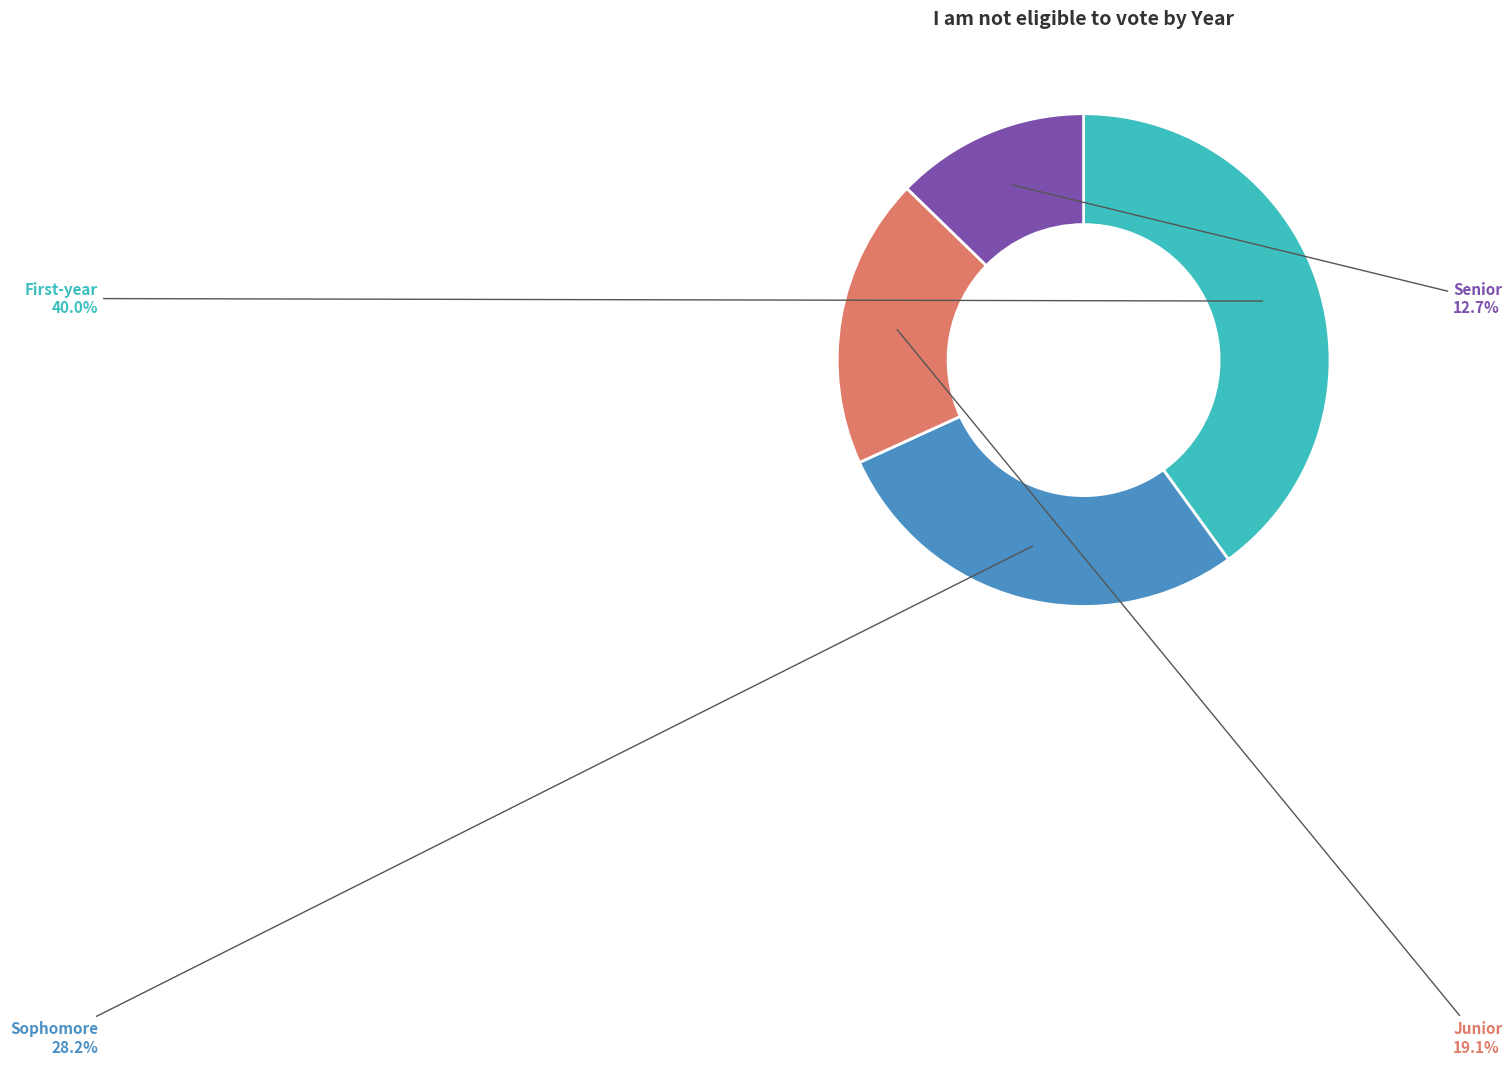

Rank the categories by value from highest to lowest.

First-year, Sophomore, Junior, Senior